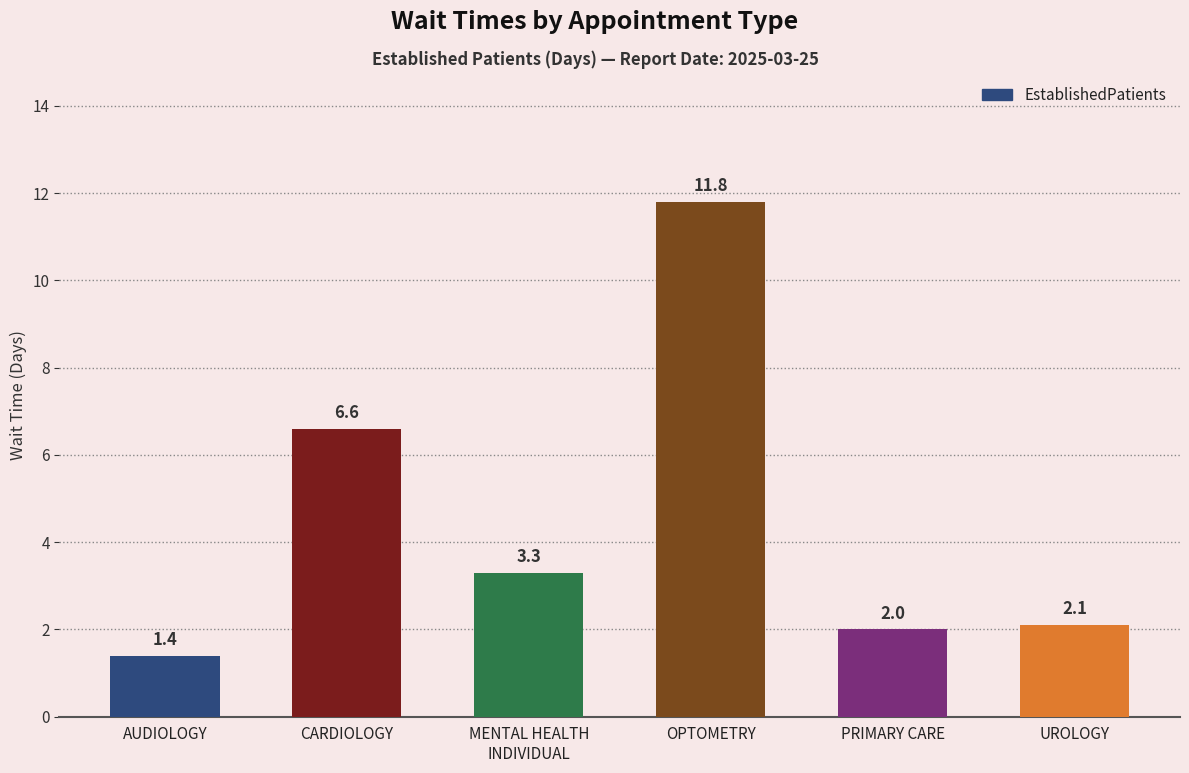

What position from the left is OPTOMETRY?

4